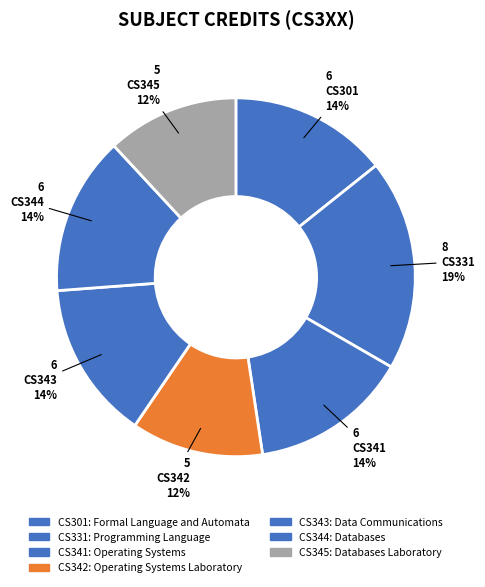

Count the number of slices in the pie.

7